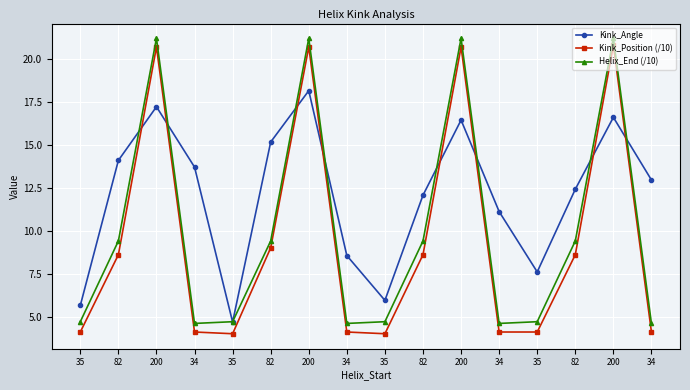

What is the difference between the second highest and second lowest values in the Kink_Angle series?

11.6